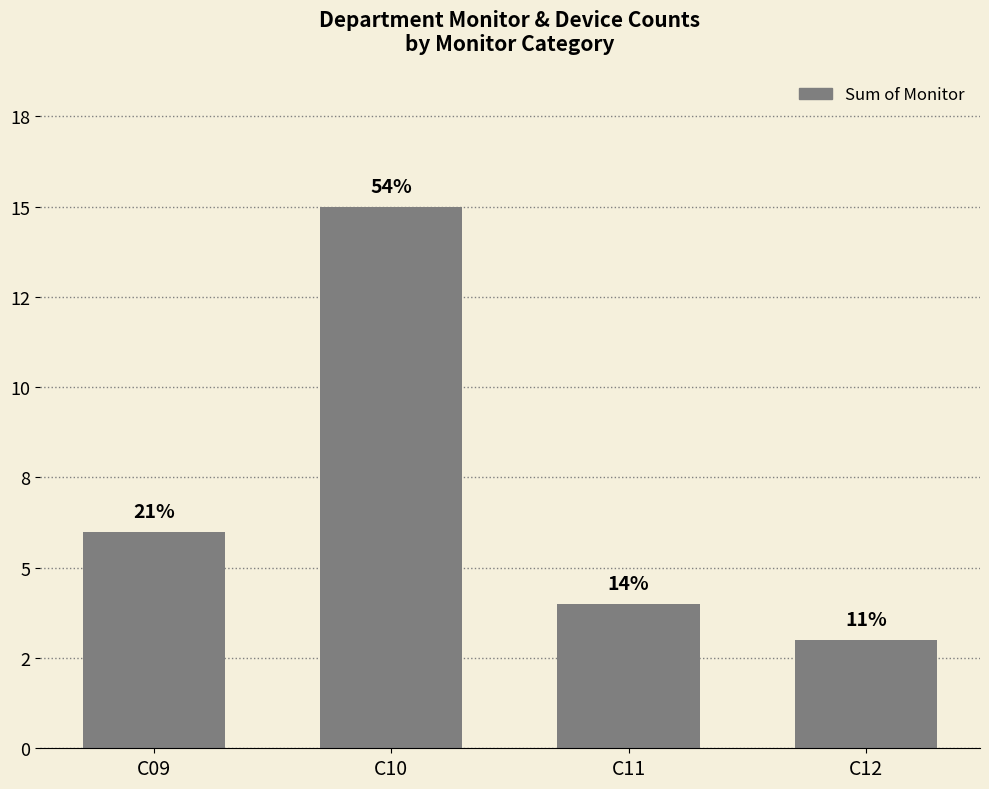

What is the difference between the second highest and minimum values?

3